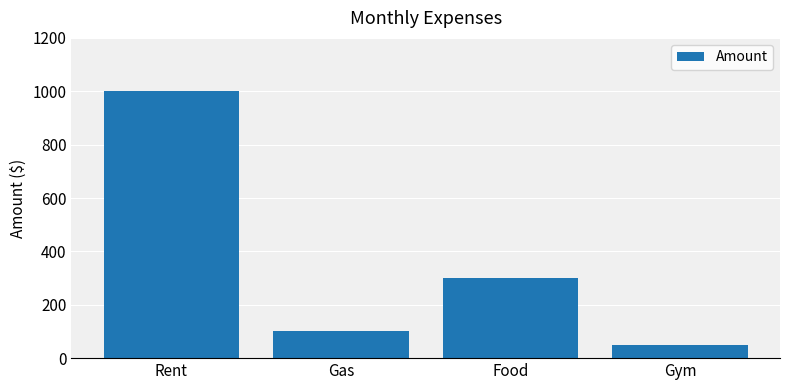

Which category has the highest value across all series?

Rent